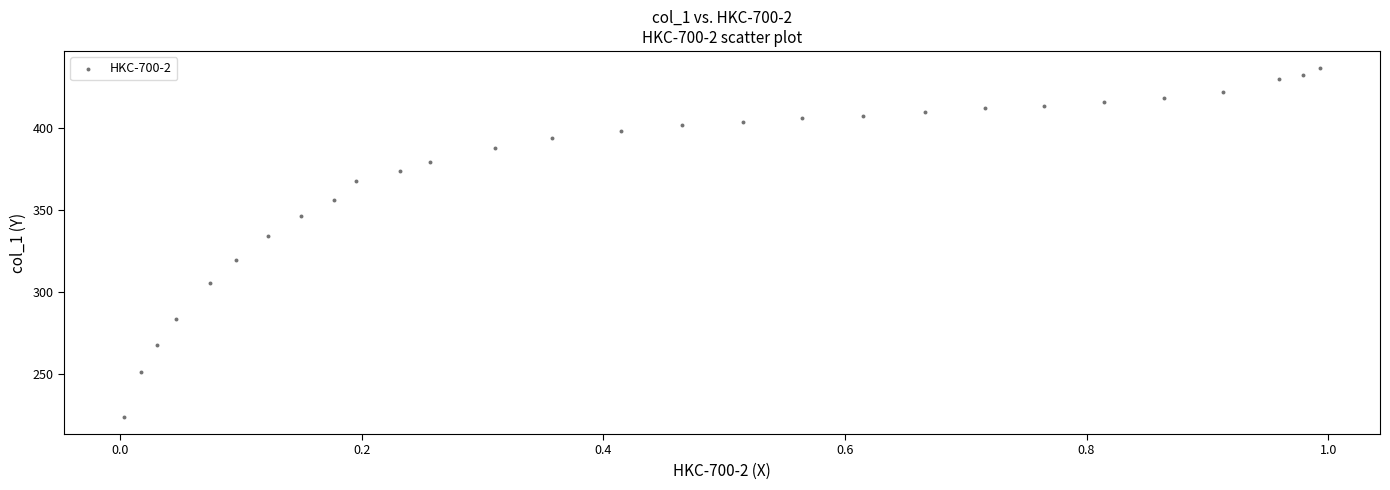

What is the range of X values (max minus min)?

1.0